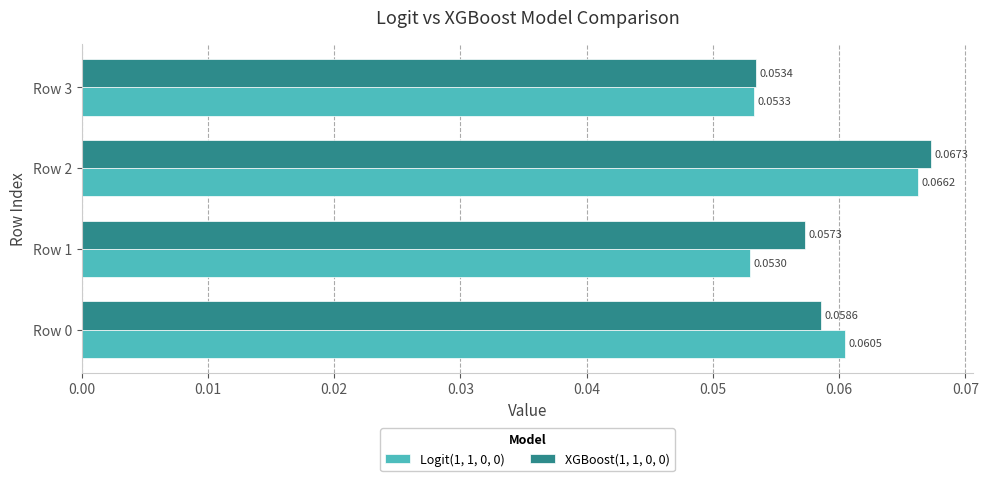

At how many categories does at least one series exceed 0?

4